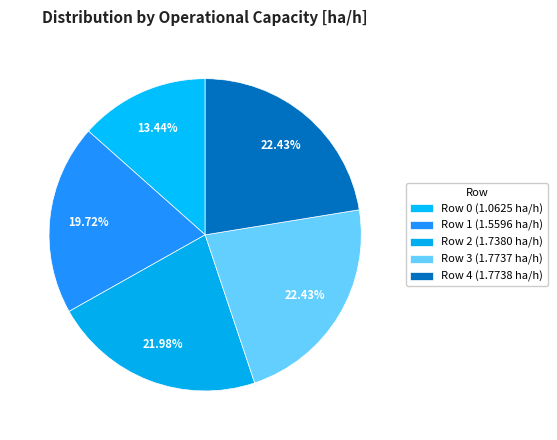

To the nearest percent, what is the average slice percentage?

20%